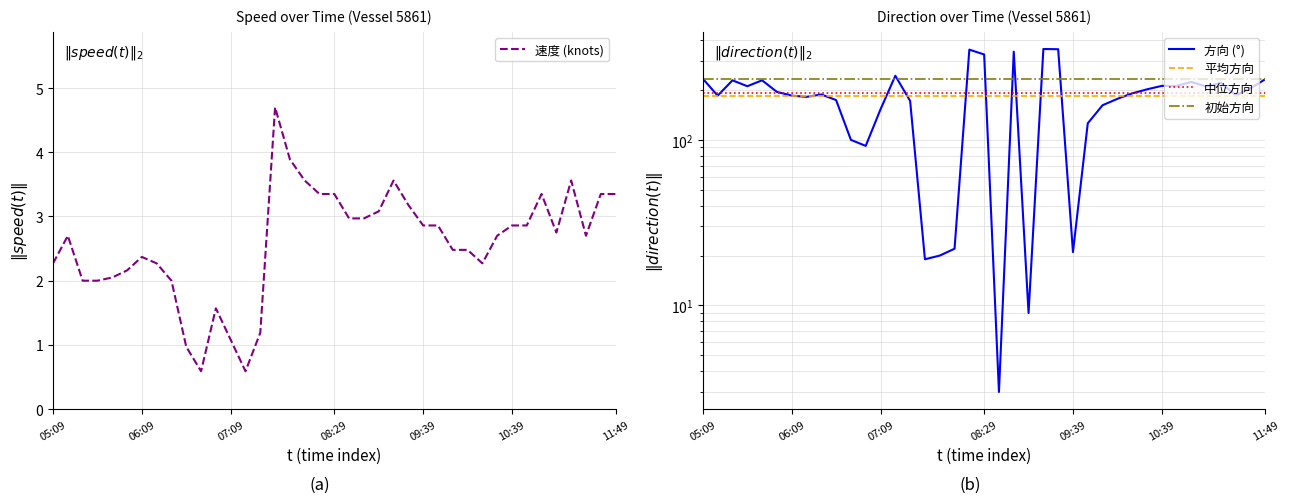

What is the approximate value of 速度 at 06:59?

1.6